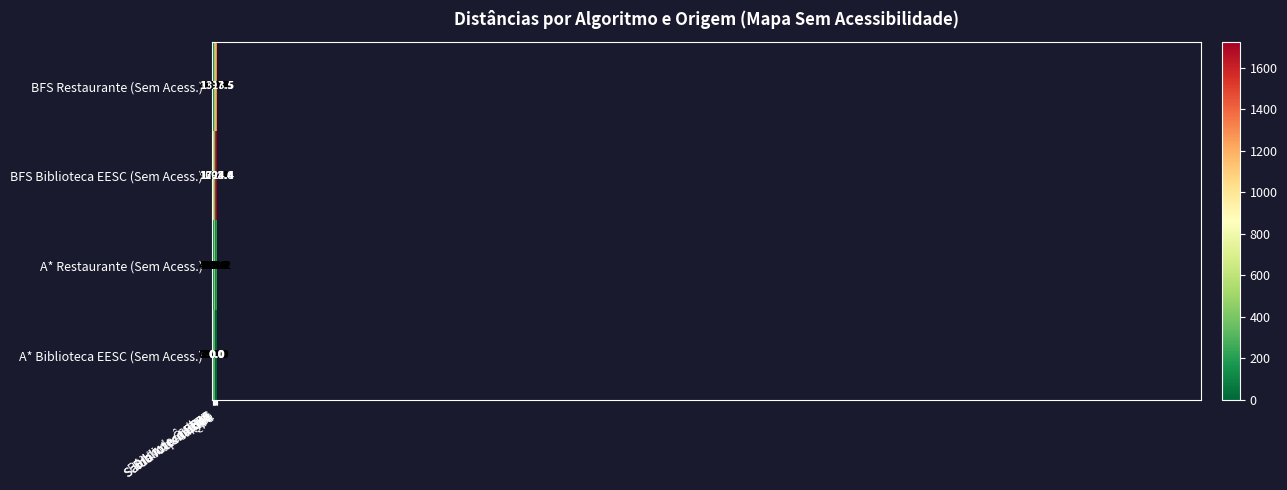

Is the value of Biblioteca EESC at 2 greater than the value of SEL at 2?

No